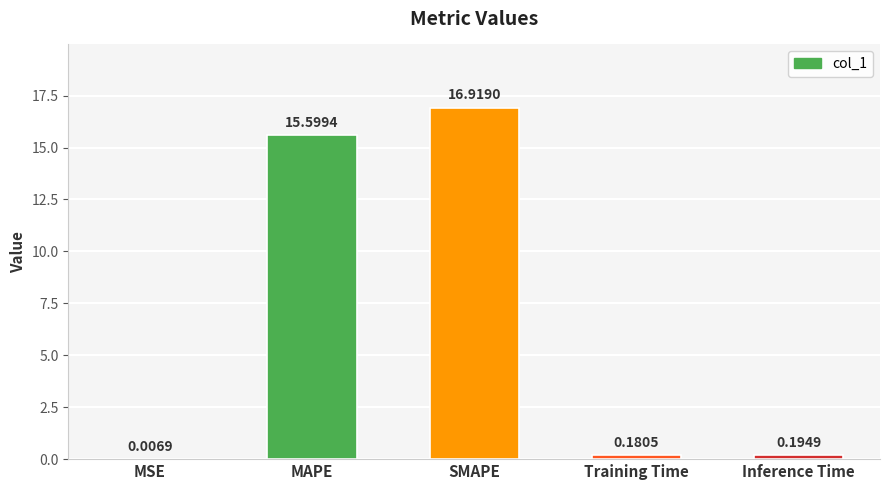

What is the sum of all values?

32.9